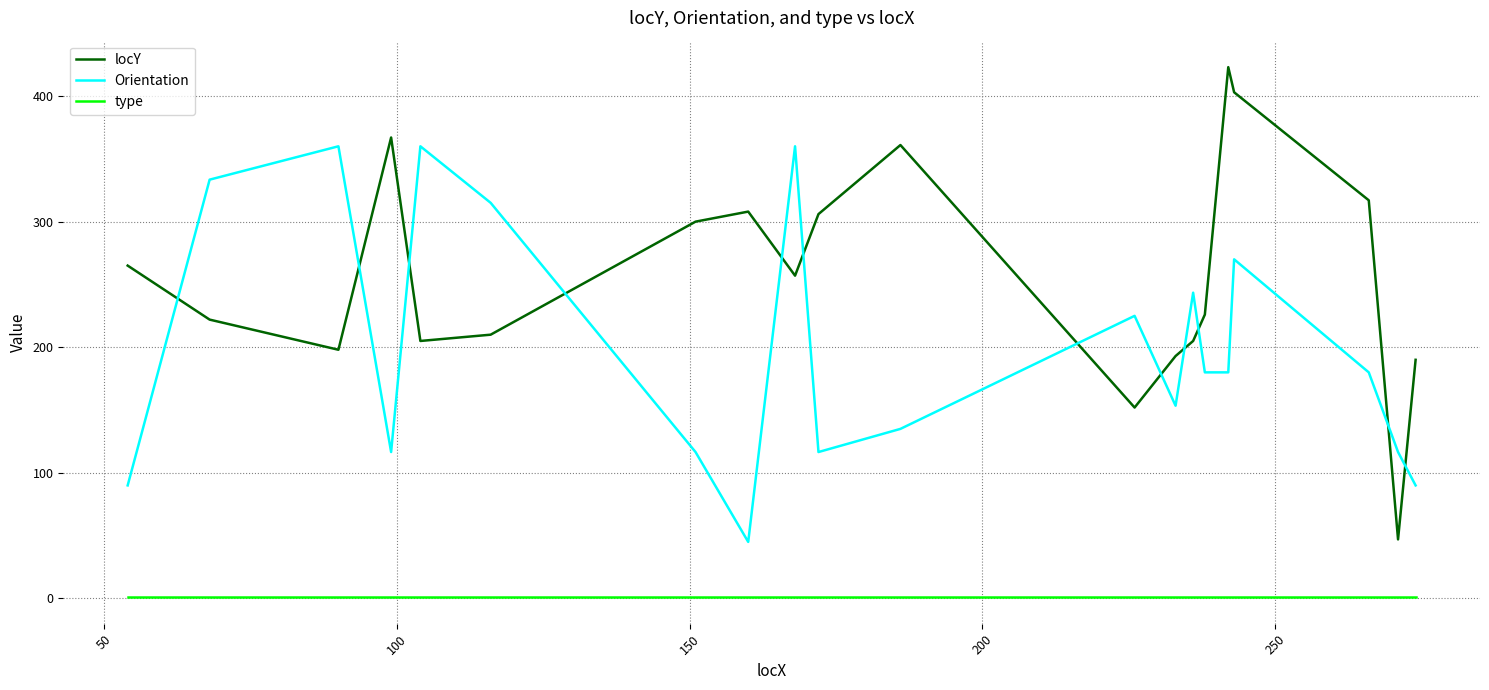

What is the difference between the second highest and minimum values in the Orientation series?

315.0